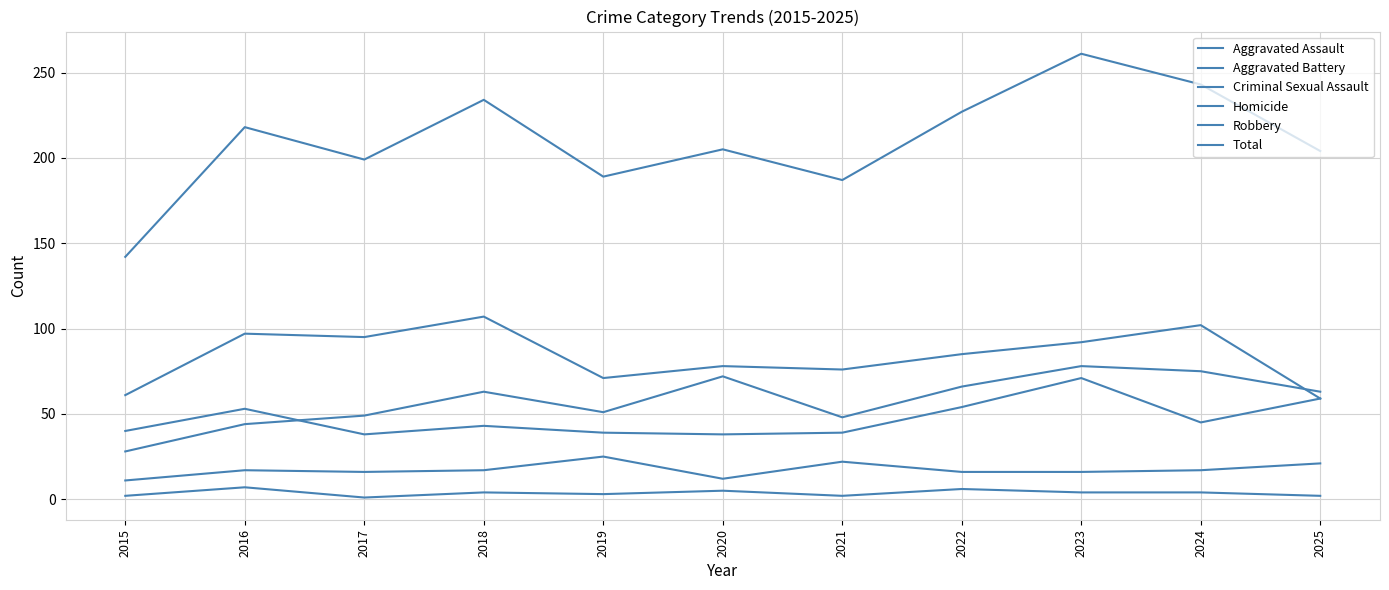

What is the lowest value of the Robbery series?

59